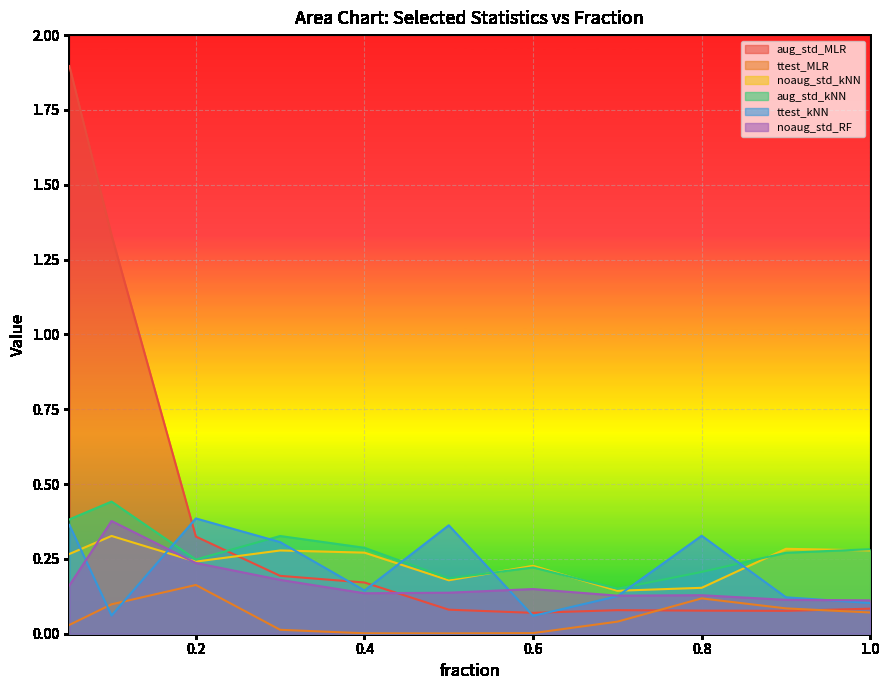

Which has a higher value, 0.6 or 0.2?

0.2